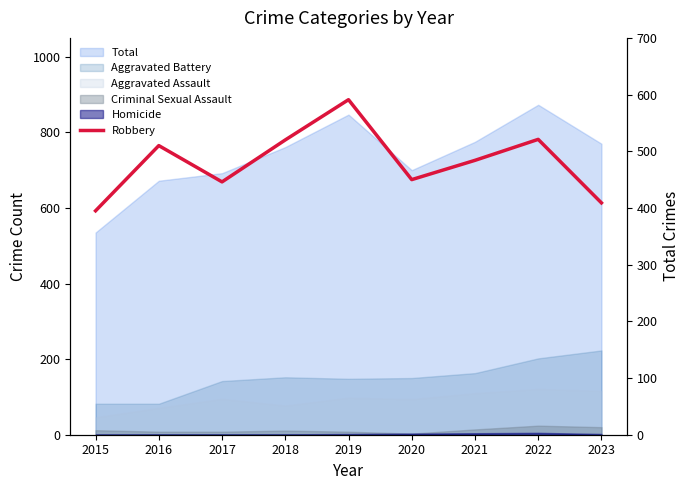

What is the ratio of the value at 2016 to the value at 2018?

1.0